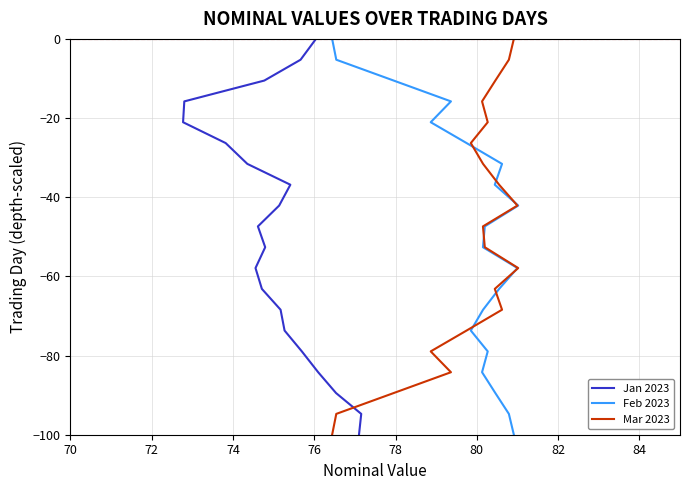

What are all the series names shown in the legend?

Jan 2023, Feb 2023, Mar 2023